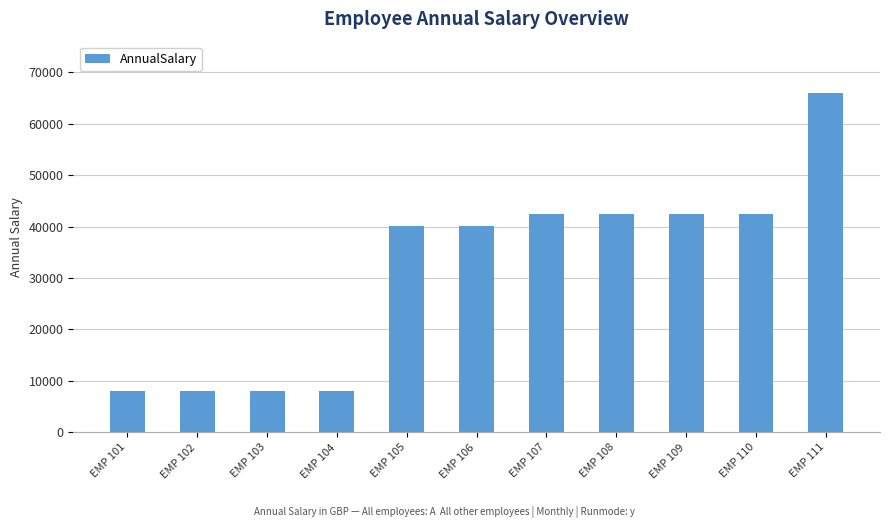

The value at EMP 111 is 66000.0. True or false?

True